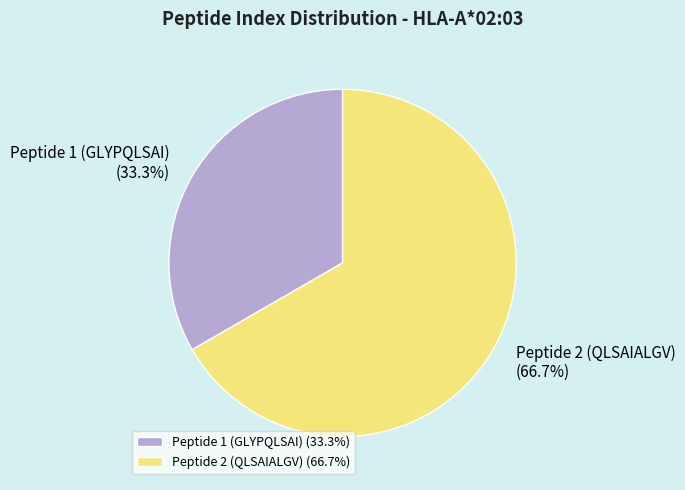

The Peptide 1 (GLYPQLSAI) slice represents 39% of the pie. True or false?

False